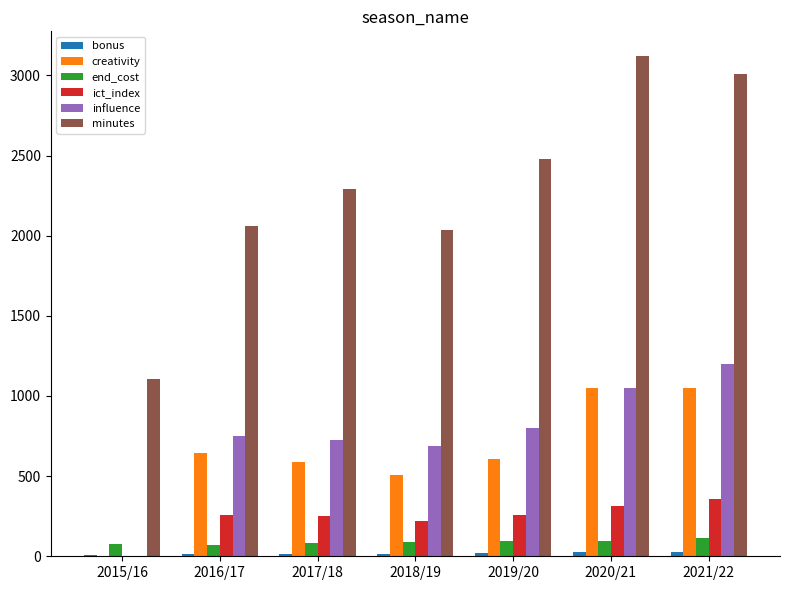

Which series changed the most between 2017/18 and 2020/21?

minutes